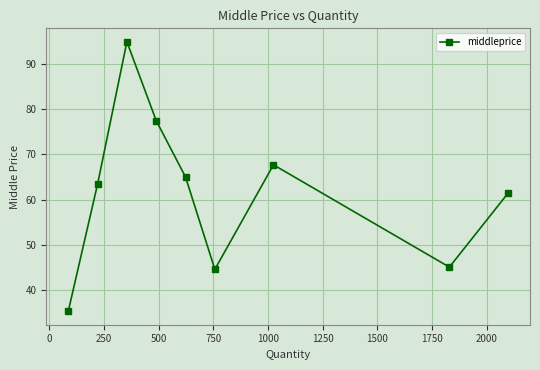

How many interior local peaks (higher than both neighbors) does the data have?

2